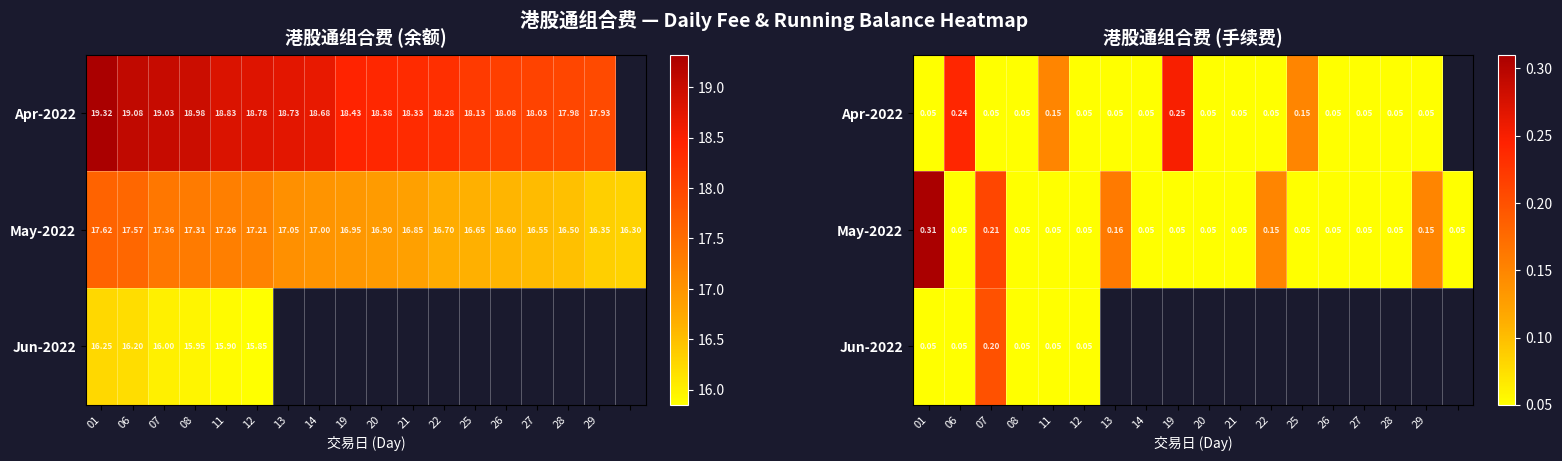

The value of May-2022 at 25 is 0.1. True or false?

False